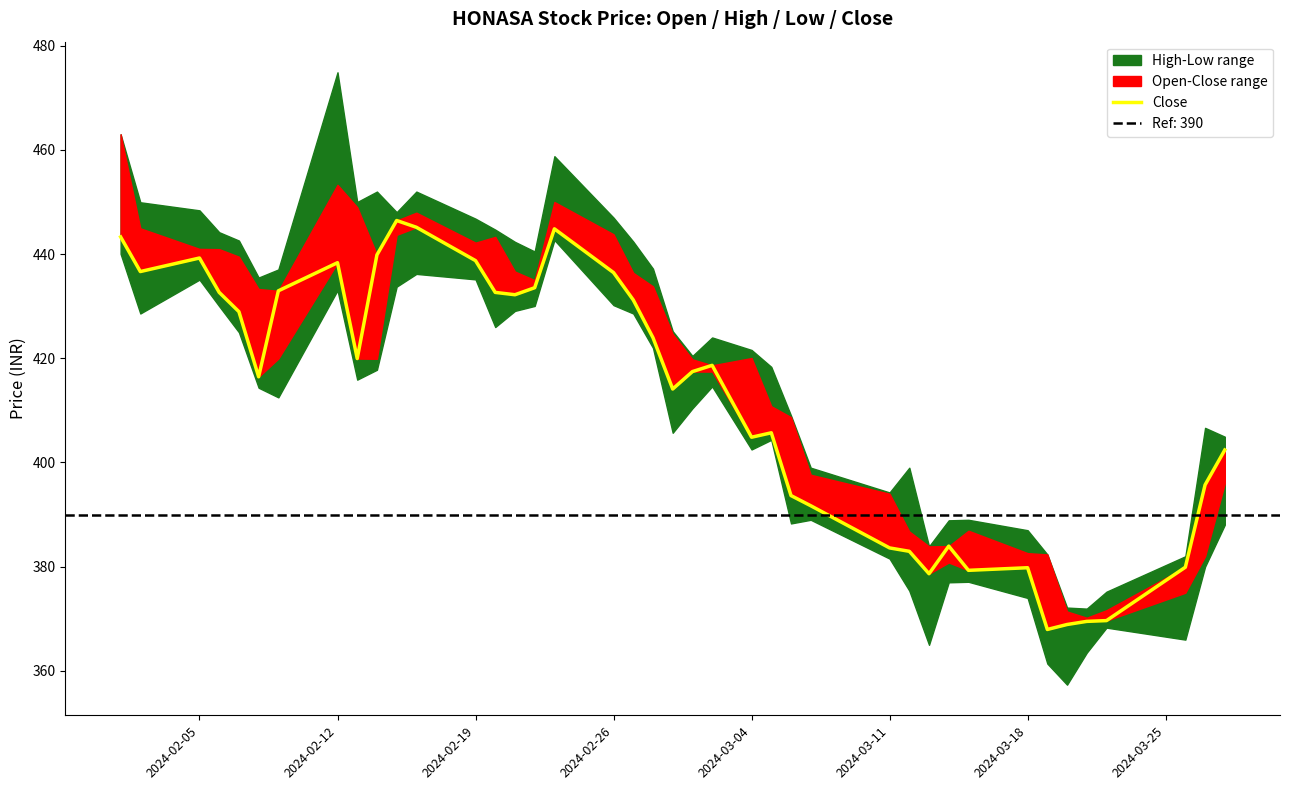

What is the value of the 31st point from the left?

383.9